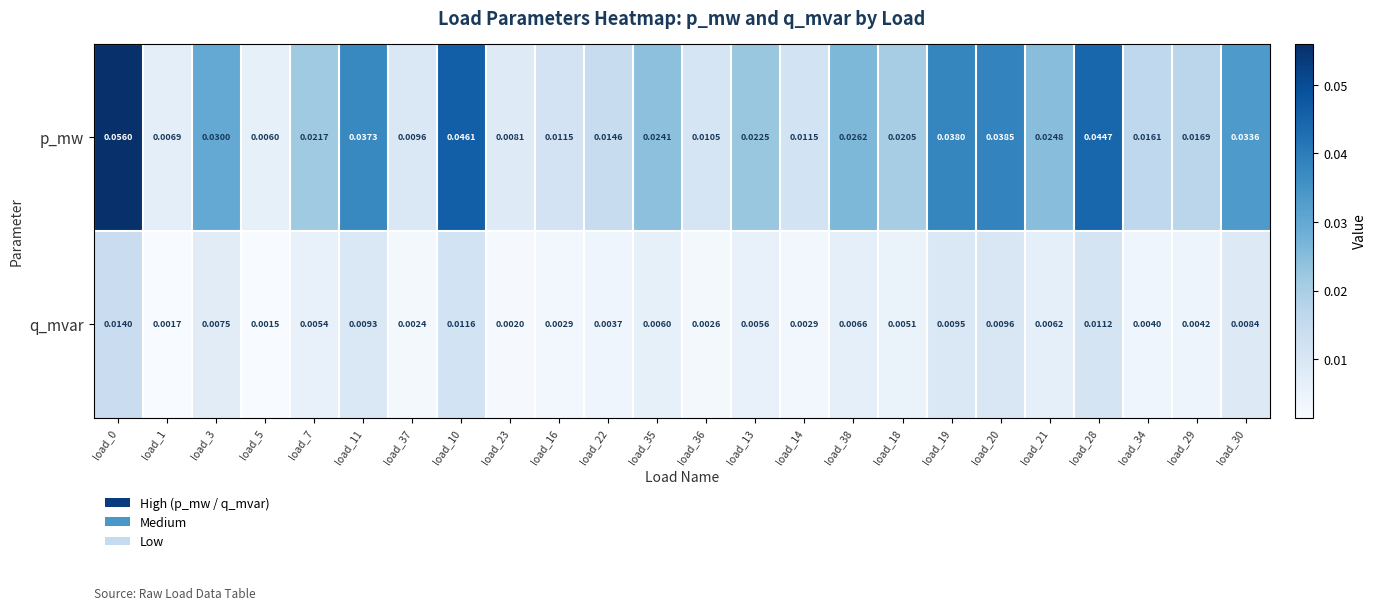

Which series changed the most between load_5 and load_37?

p_mw